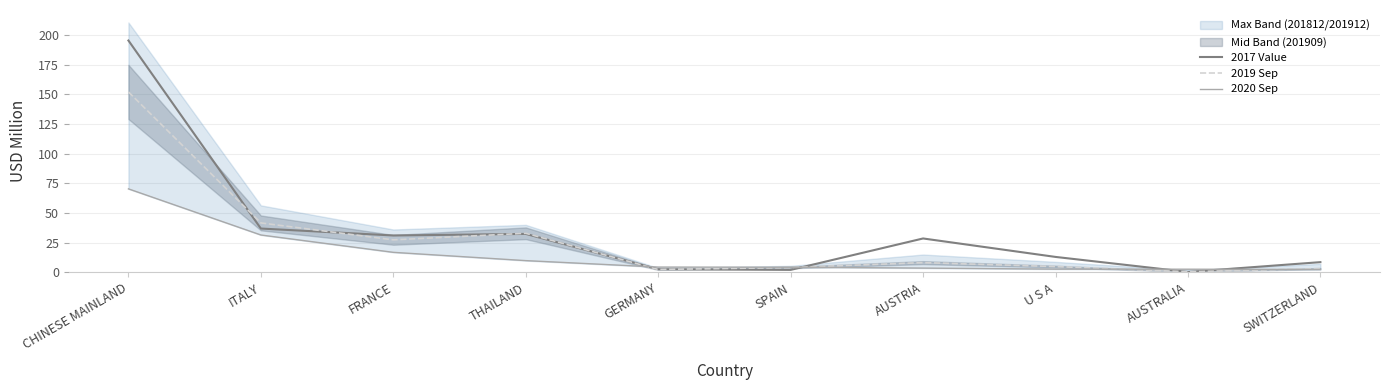

At which category does the chart reach its peak across all series?

CHINESE MAINLAND